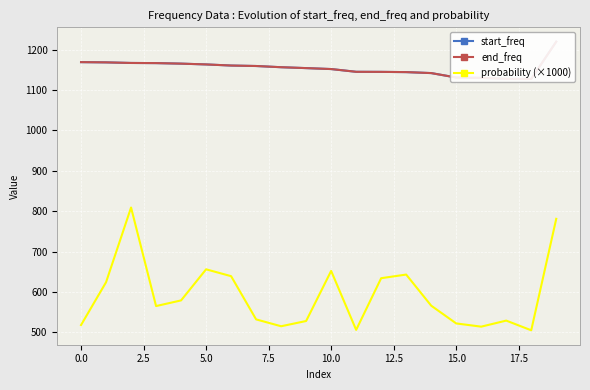

What is the difference between the highest and lowest values at 12?

510.9